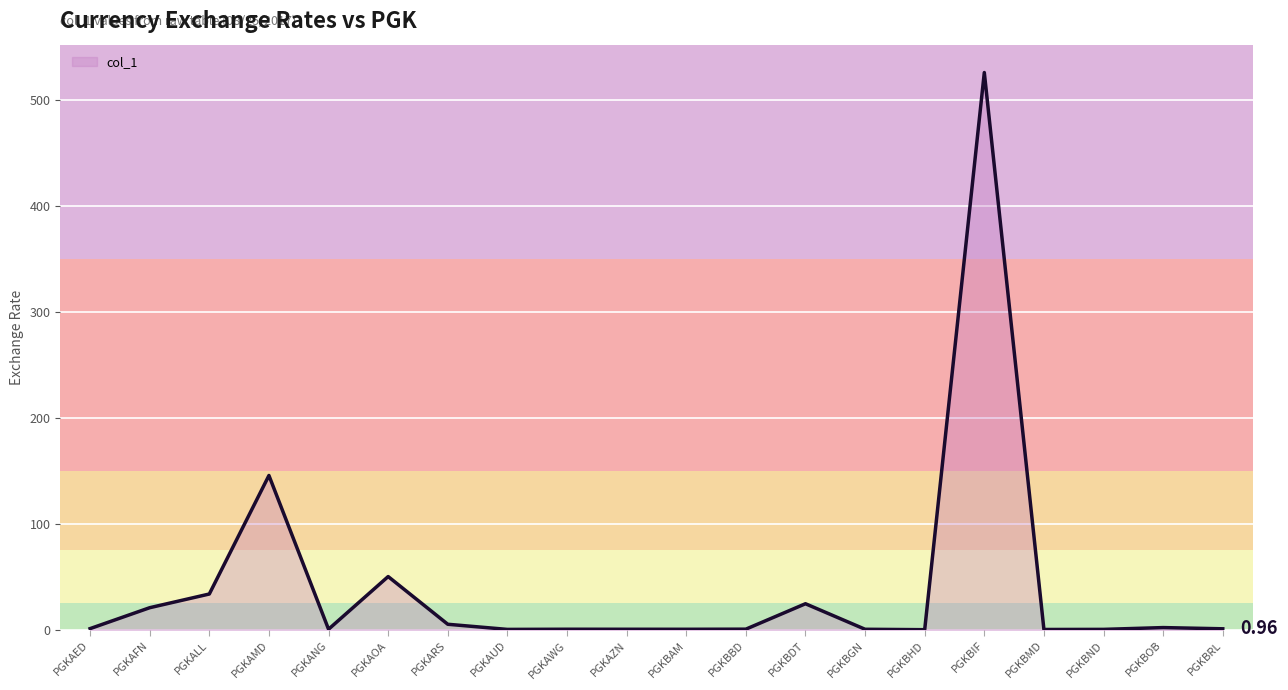

Where is the data nearest to the value 263?

PGKAMD